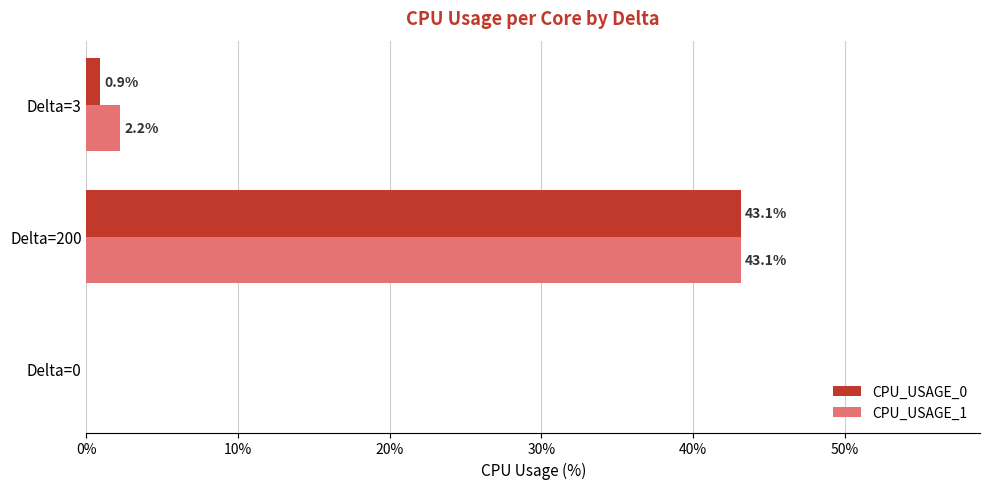

Which series has the largest total across all categories?

CPU_USAGE_1